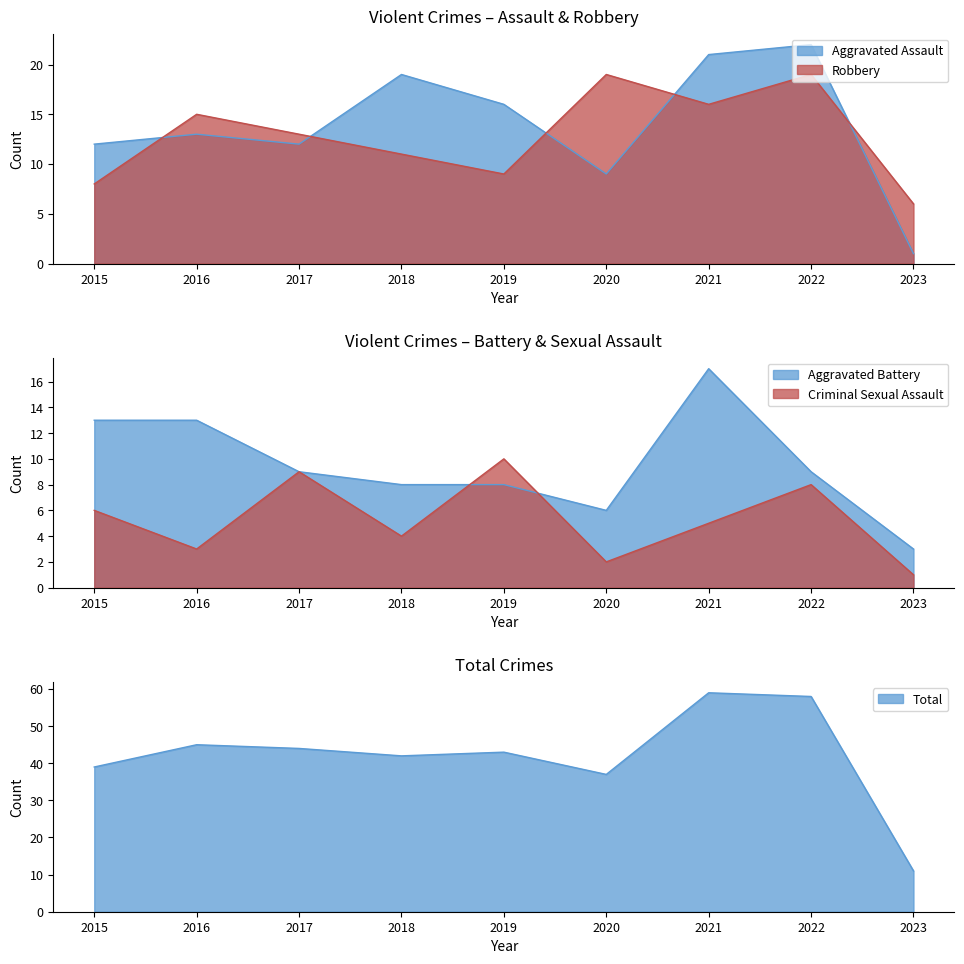

Reading left to right, what are all the values shown in this chart?

Aggravated Assault: 2015=12	2016=13	2017=12	2018=19	2019=16	2020=9	2021=21	2022=22	2023=1
Aggravated Battery: 2015=13	2016=13	2017=9	2018=8	2019=8	2020=6	2021=17	2022=9	2023=3
Criminal Sexual Assault: 2015=6	2016=3	2017=9	2018=4	2019=10	2020=2	2021=5	2022=8	2023=1
Robbery: 2015=8	2016=15	2017=13	2018=11	2019=9	2020=19	2021=16	2022=19	2023=6
Total: 2015=39	2016=45	2017=44	2018=42	2019=43	2020=37	2021=59	2022=58	2023=11